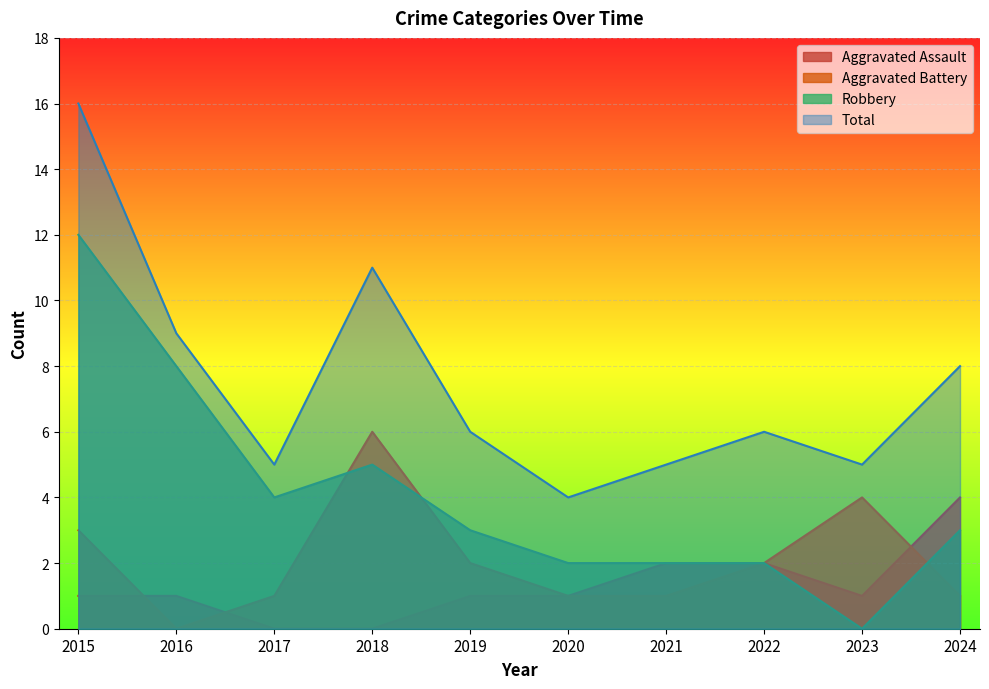

True or false: Aggravated Assault and Robbery intersect in this chart.

False